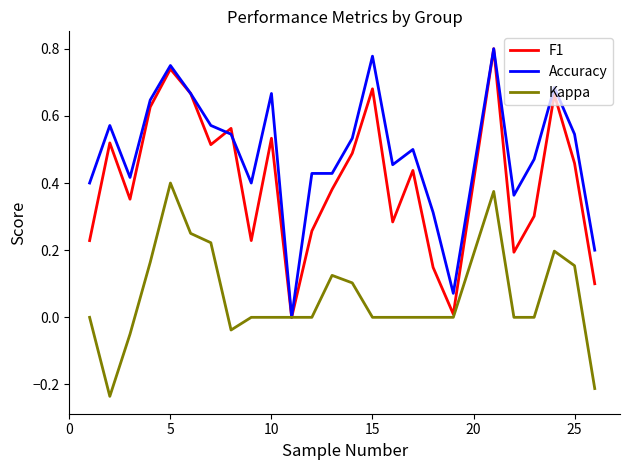

How many distinct data groups are displayed?

3